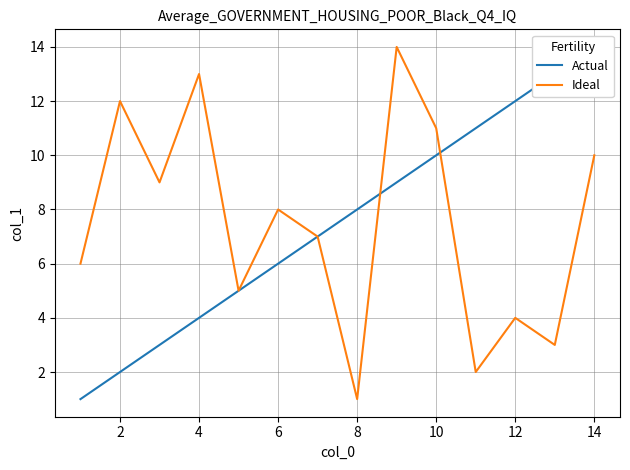

Which series has the largest total across all categories?

Actual